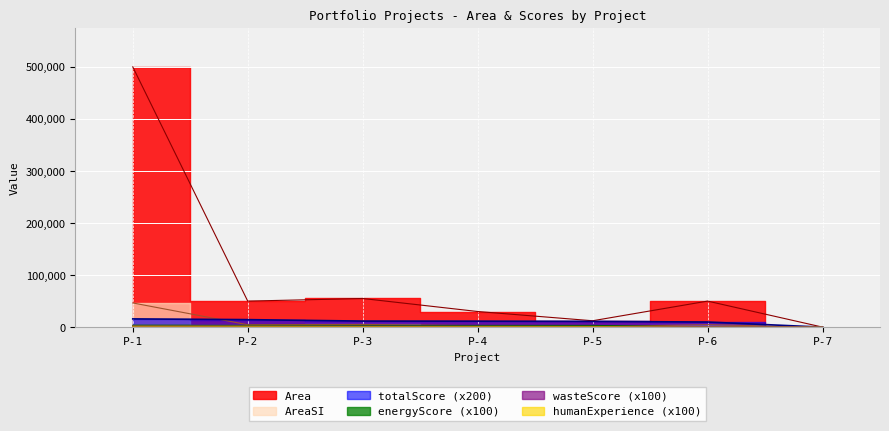

Reading left to right, what are all the values shown in this chart?

Area: P-1=500000.0	P-2=50000.0	P-3=55000.0	P-4=30006.0	P-5=12233.0	P-6=50000.0	P-7=0.0
AreaSI: P-1=46451.5	P-2=4645.1	P-3=5109.7	P-4=2787.6	P-5=1136.5	P-6=4645.1	P-7=0.0
totalScore: P-1=15800.0	P-2=14400.0	P-3=11600.0	P-4=11400.0	P-5=11000.0	P-6=9800.0	P-7=0.0
energyScore: P-1=3200.0	P-2=3100.0	P-3=3000.0	P-4=3000.0	P-5=3000.0	P-6=0.0	P-7=0.0
wasteScore: P-1=1300.0	P-2=1300.0	P-3=1300.0	P-4=1200.0	P-5=1000.0	P-6=0.0	P-7=0.0
humanExperience: P-1=1700.0	P-2=1600.0	P-3=1000.0	P-4=1000.0	P-5=900.0	P-6=0.0	P-7=0.0